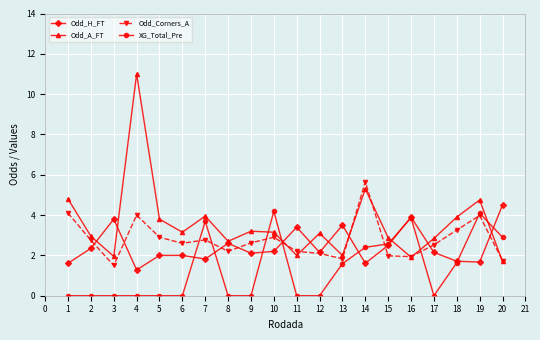

What is the sum of all Odd_A_FT values?

71.0